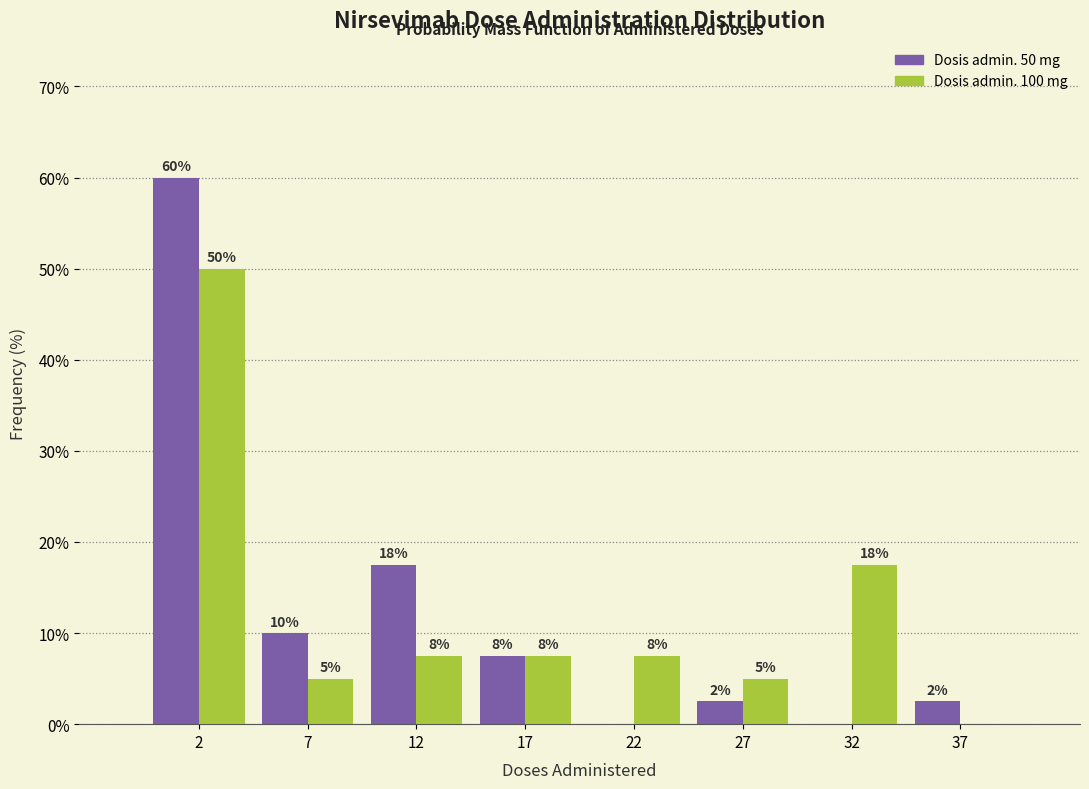

Are the bars grouped side by side (vs. stacked)?

Yes